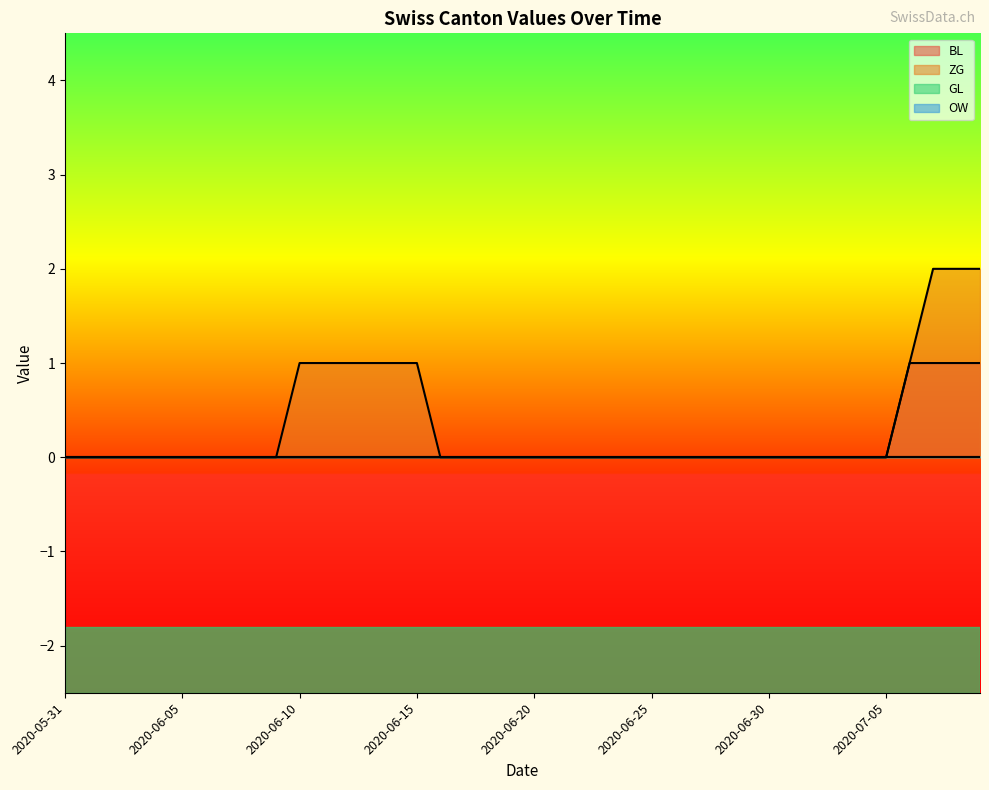

Reading left to right, extract all data points from this chart.

BL: 2020-05-31=0	2020-06-01=0	2020-06-02=0	2020-06-03=0	2020-06-04=0	2020-06-05=0	2020-06-06=0	2020-06-07=0	2020-06-08=0	2020-06-09=0	2020-06-10=0	2020-06-11=0	2020-06-12=0	2020-06-13=0	2020-06-14=0	2020-06-15=0	2020-06-16=0	2020-06-17=0	2020-06-18=0	2020-06-19=0	2020-06-20=0	2020-06-21=0	2020-06-22=0	2020-06-23=0	2020-06-24=0	2020-06-25=0	2020-06-26=0	2020-06-27=0	2020-06-28=0	2020-06-29=0	2020-06-30=0	2020-07-01=0	2020-07-02=0	2020-07-03=0	2020-07-04=0	2020-07-05=0	2020-07-06=1	2020-07-07=1	2020-07-08=1	2020-07-09=1
ZG: 2020-05-31=0	2020-06-01=0	2020-06-02=0	2020-06-03=0	2020-06-04=0	2020-06-05=0	2020-06-06=0	2020-06-07=0	2020-06-08=0	2020-06-09=0	2020-06-10=1	2020-06-11=1	2020-06-12=1	2020-06-13=1	2020-06-14=1	2020-06-15=1	2020-06-16=0	2020-06-17=0	2020-06-18=0	2020-06-19=0	2020-06-20=0	2020-06-21=0	2020-06-22=0	2020-06-23=0	2020-06-24=0	2020-06-25=0	2020-06-26=0	2020-06-27=0	2020-06-28=0	2020-06-29=0	2020-06-30=0	2020-07-01=0	2020-07-02=0	2020-07-03=0	2020-07-04=0	2020-07-05=0	2020-07-06=1	2020-07-07=2	2020-07-08=2	2020-07-09=2